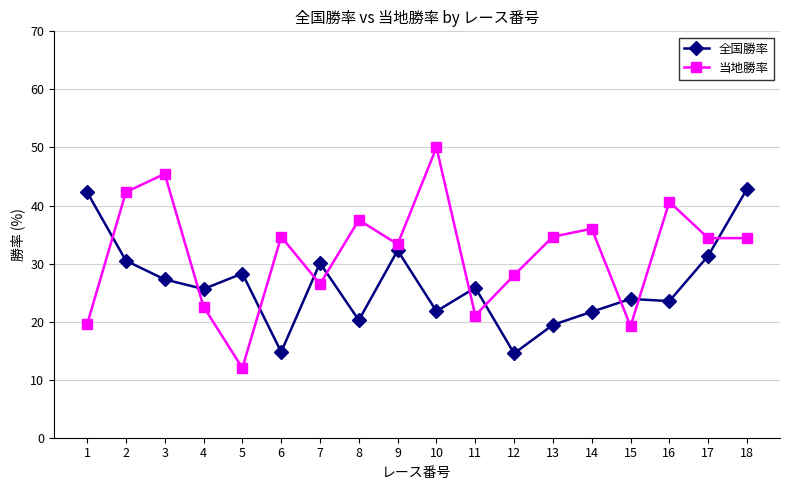

How many values in the 全国勝率 series are below 25?

8